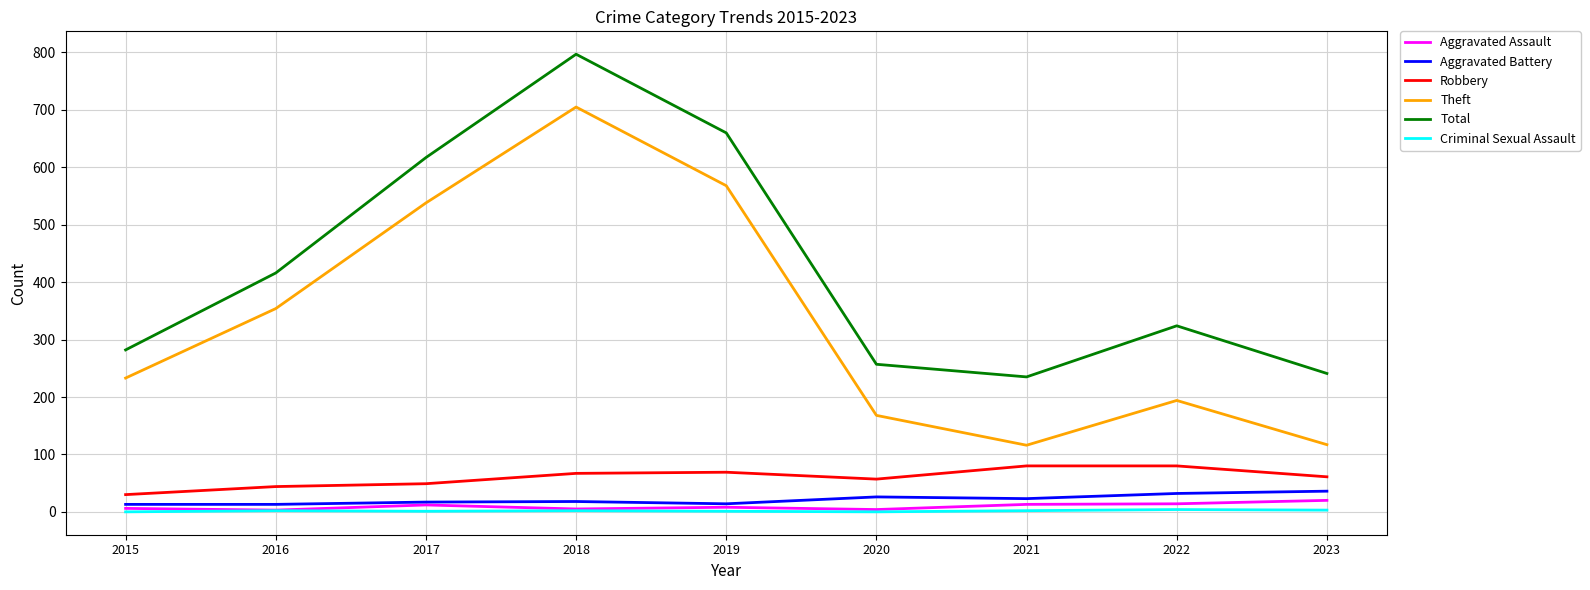

In Criminal Sexual Assault, how many points are lower than both neighbors (excluding endpoints)?

2